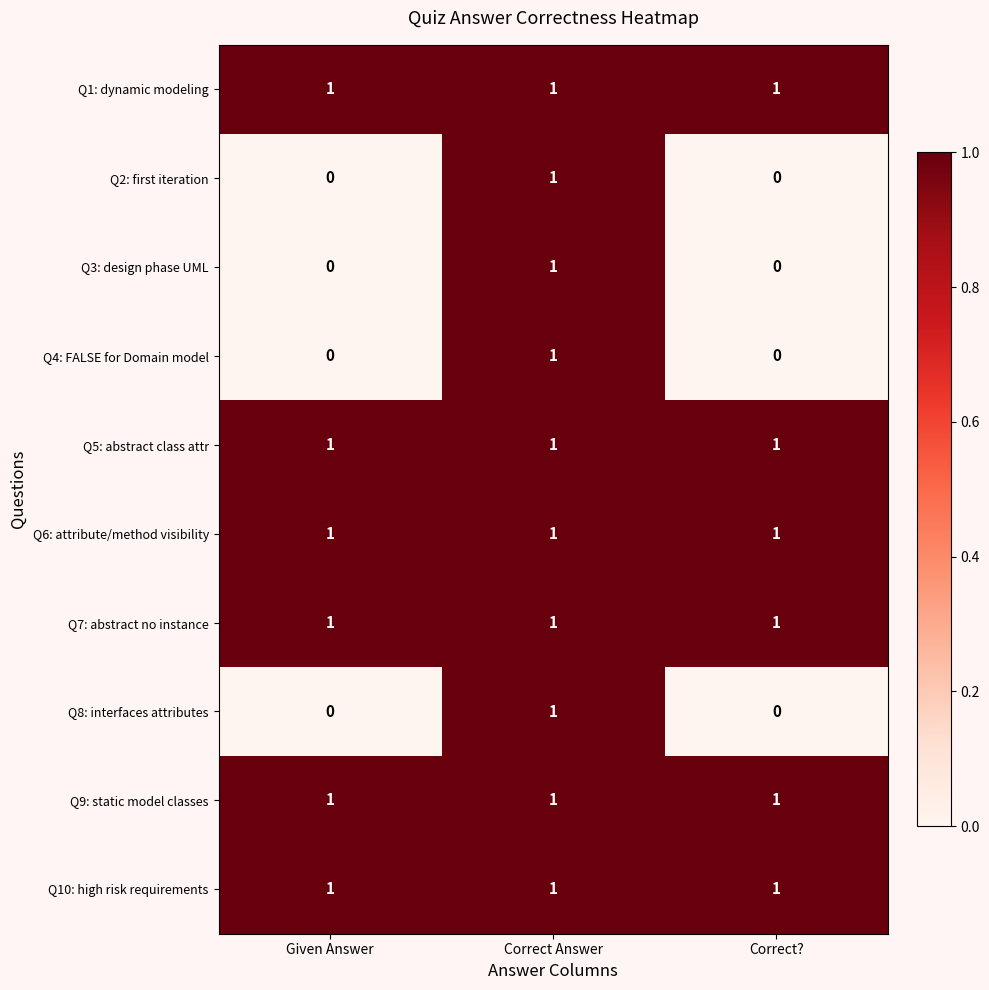

What is the difference between the highest and lowest values at Given Answer?

1